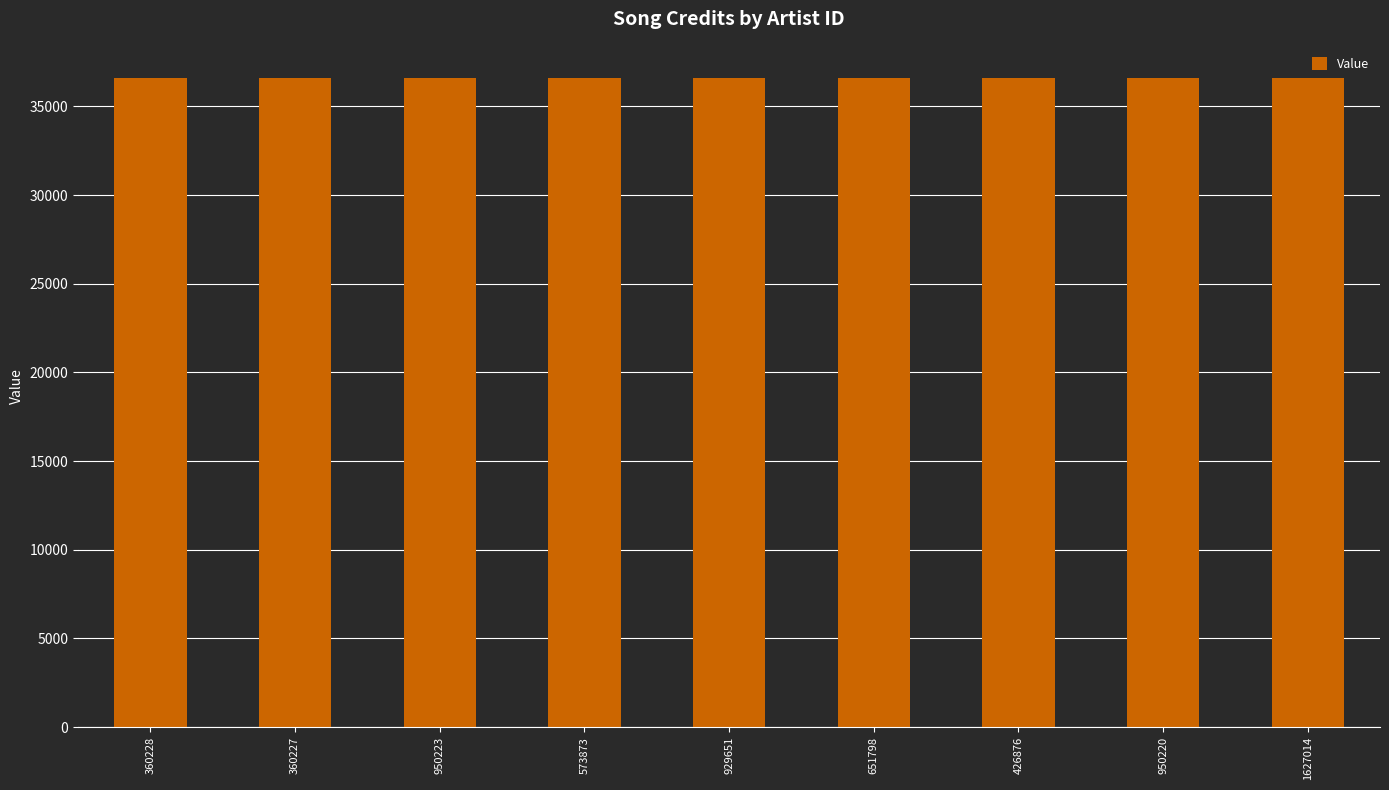

The labelid series shows 36585 at 950223. True or false?

True